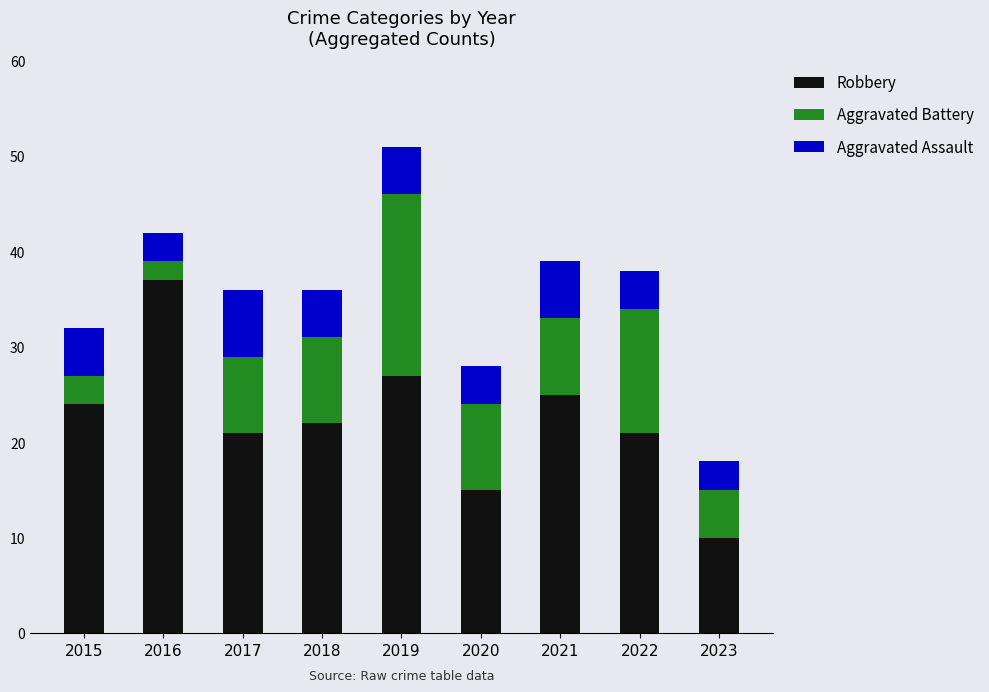

At which category is the sum across all series the highest?

2019